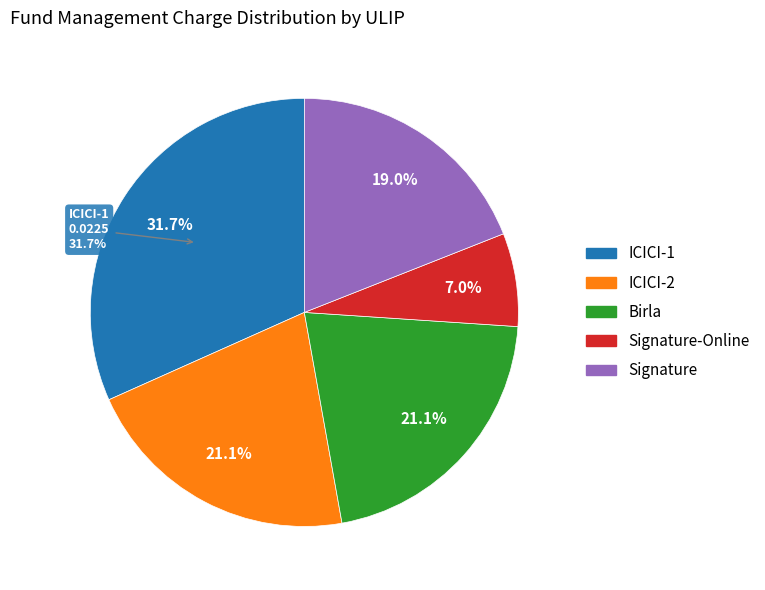

What is the smallest slice in the pie chart?

Signature-Online